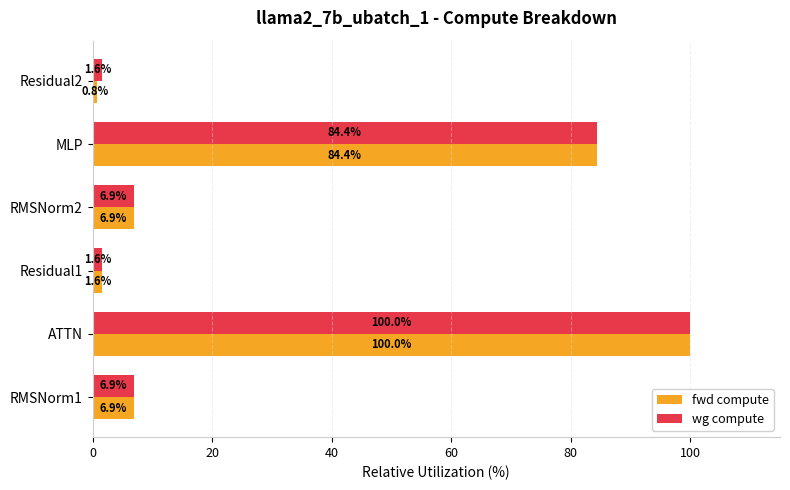

What is the difference between the second highest and second lowest values in the wg compute series?

82.8